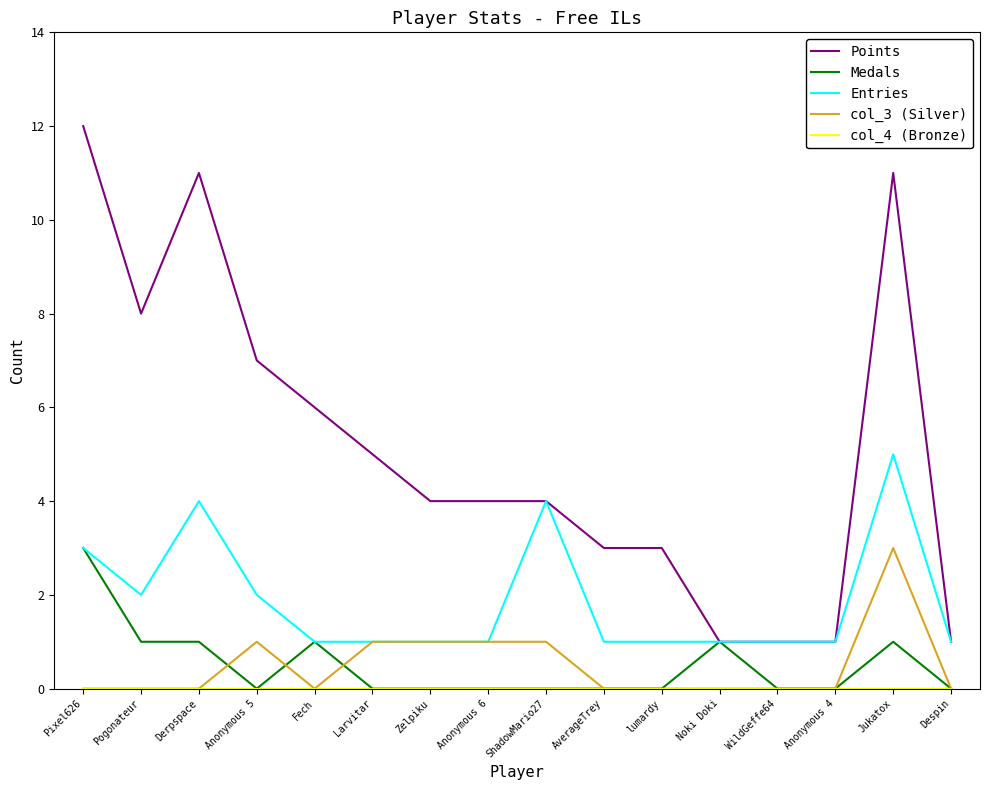

Which category has the highest value across all series?

Pixel626